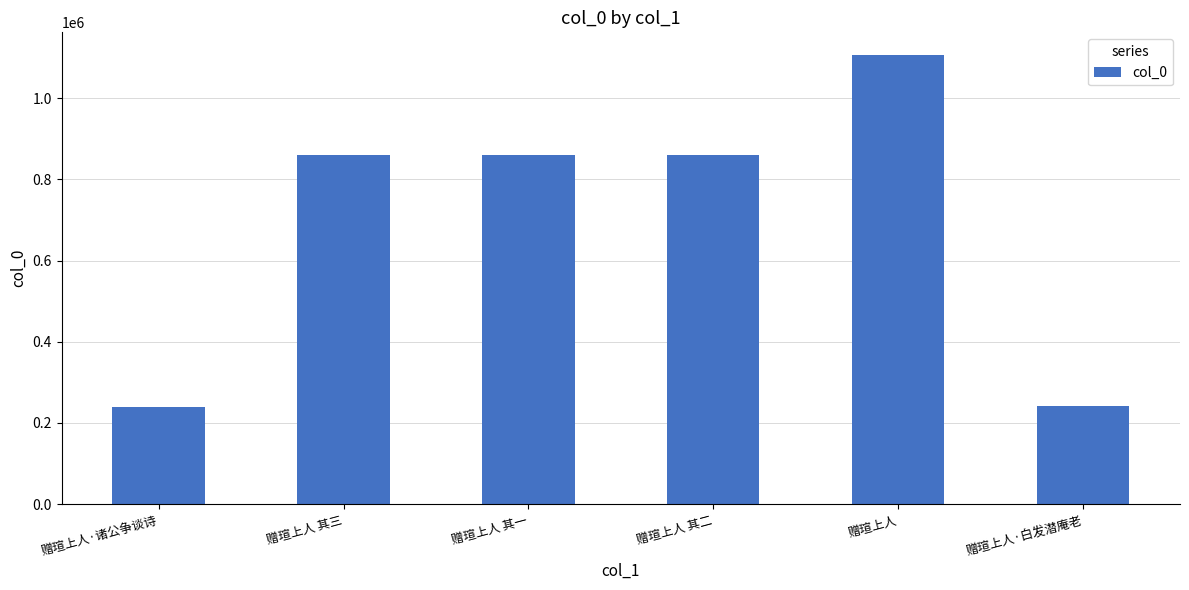

What is the change in value from 赠瑄上人 其一 to 赠瑄上人 其二?

-1